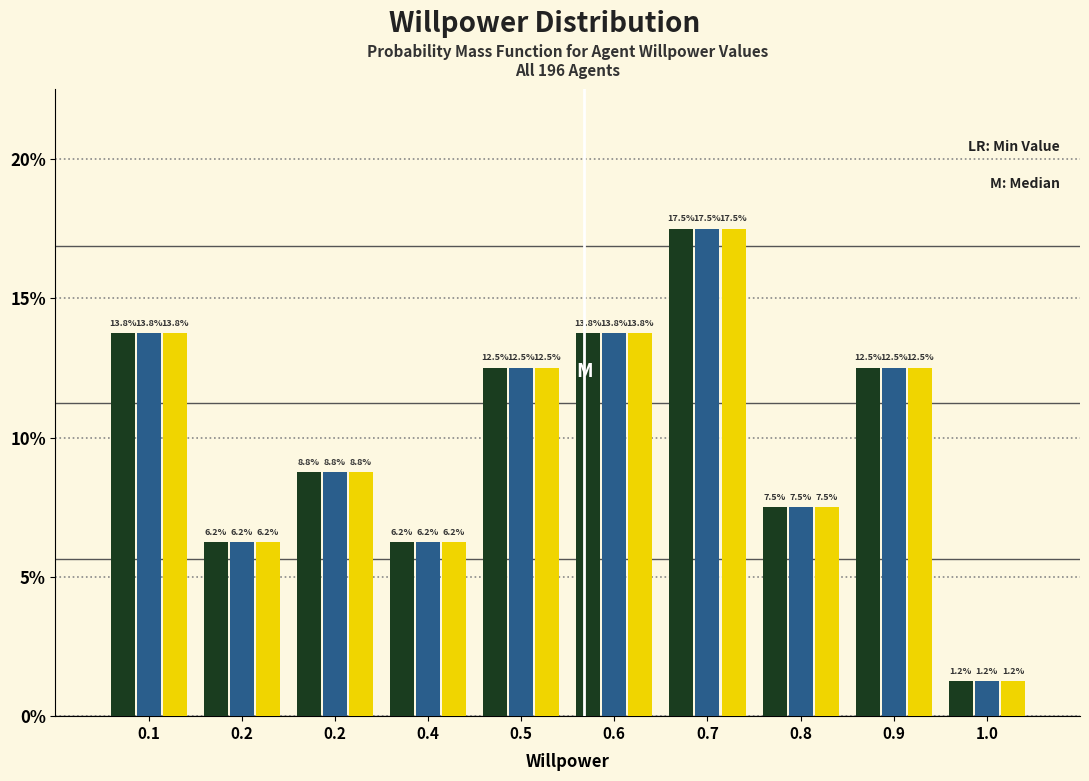

How many bars are there in each group?

3